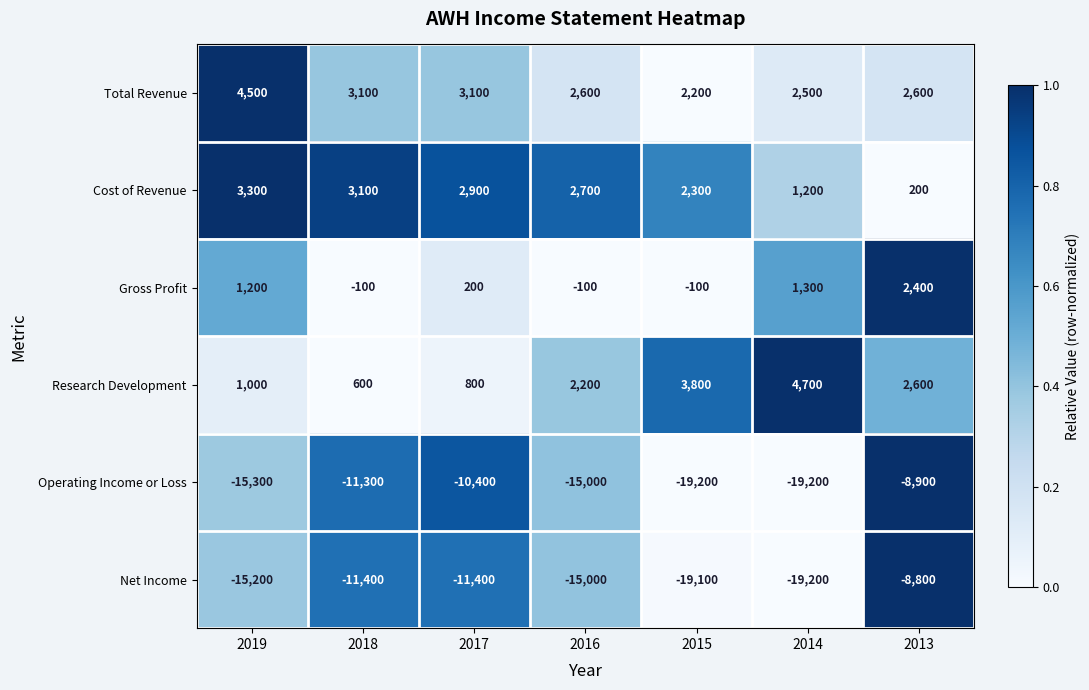

What is the difference between the Cost of Revenue values at 2017 and 2013?

2700